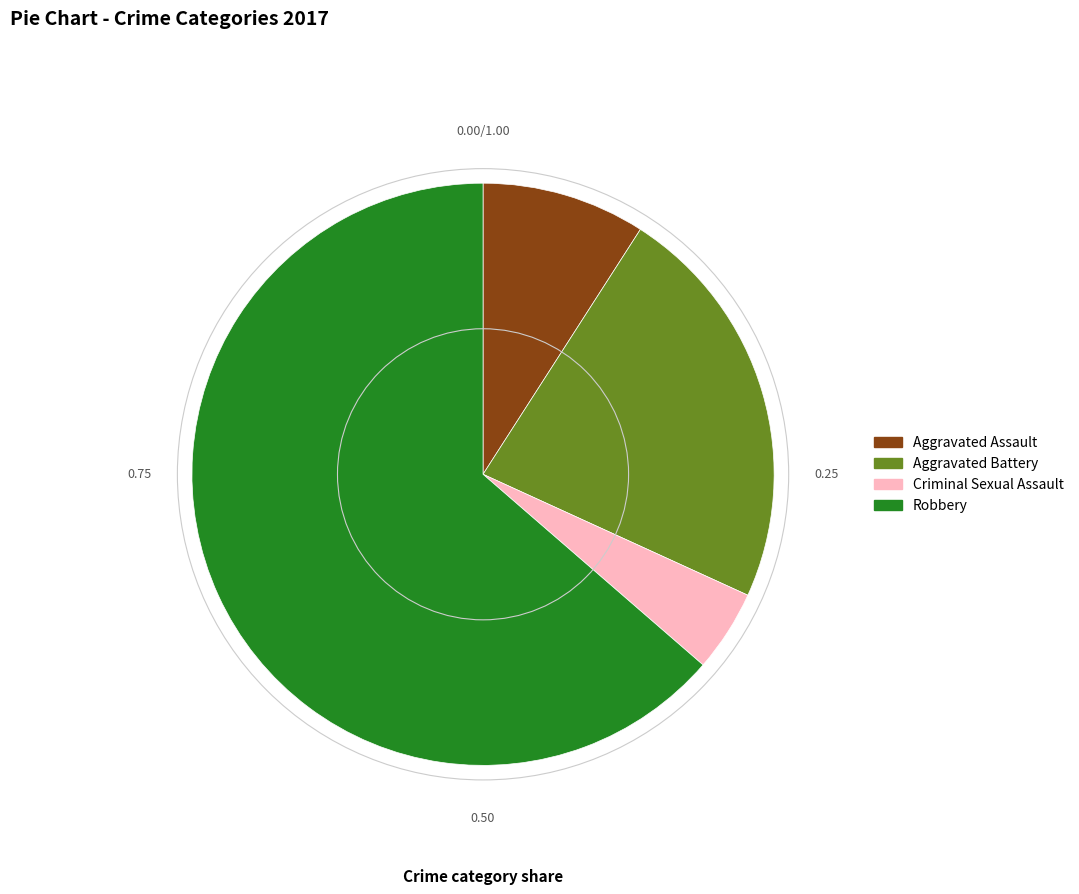

Which slice represents more than half of the pie?

Robbery